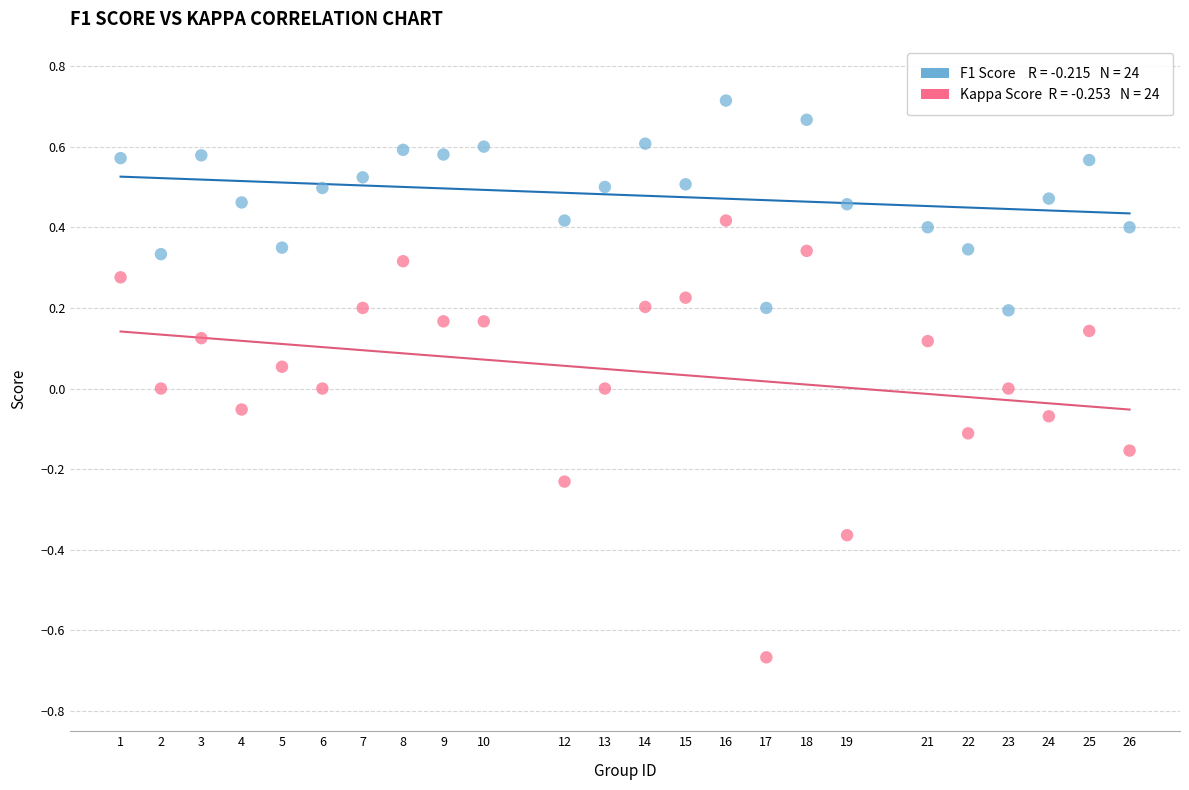

Across all data points, what is the range of Y values (max minus min)?

1.4